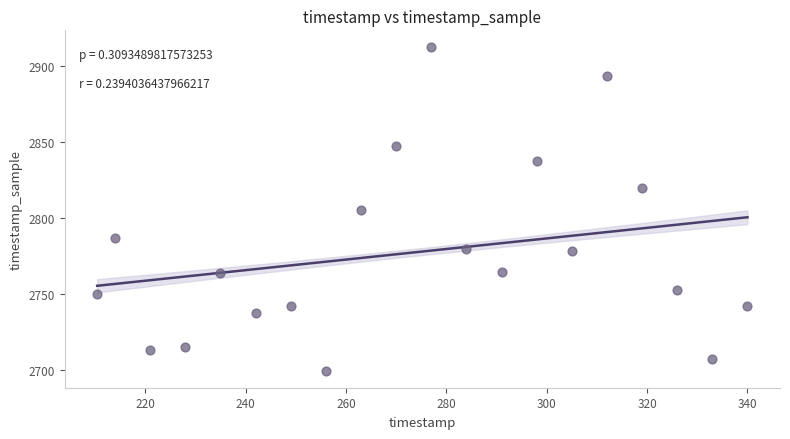

What is the range of X values (max minus min)?

129.6